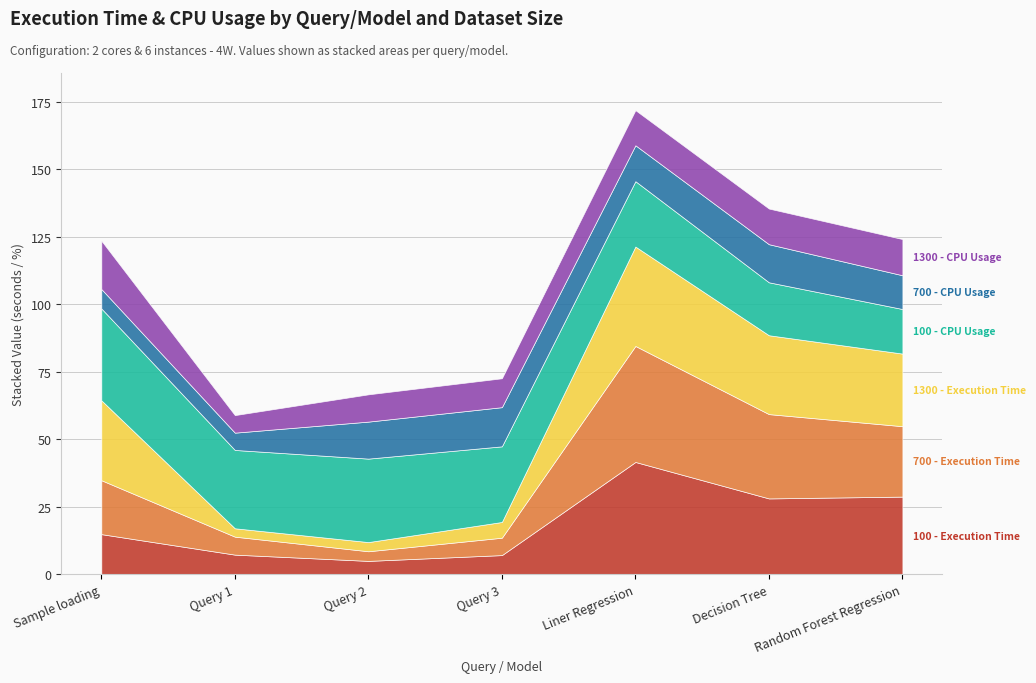

Reading left to right, transcribe all the data shown in this chart.

100 - Execution Time: Sample loading=14.9	Query 1=7.3	Query 2=5.0	Query 3=7.2	Liner Regression=41.6	Decision Tree=28.1	Random Forest Regression=28.8
700 - Execution Time: Sample loading=20.0	Query 1=6.7	Query 2=3.6	Query 3=6.4	Liner Regression=42.9	Decision Tree=31.2	Random Forest Regression=26.1
1300 - Execution Time: Sample loading=29.6	Query 1=3.1	Query 2=3.4	Query 3=5.8	Liner Regression=36.8	Decision Tree=29.2	Random Forest Regression=26.9
100 - CPU Usage: Sample loading=34.0	Query 1=29.0	Query 2=30.9	Query 3=28.0	Liner Regression=24.2	Decision Tree=19.6	Random Forest Regression=16.5
700 - CPU Usage: Sample loading=7.2	Query 1=6.4	Query 2=13.7	Query 3=14.5	Liner Regression=13.3	Decision Tree=14.1	Random Forest Regression=12.5
1300 - CPU Usage: Sample loading=17.9	Query 1=6.5	Query 2=10.1	Query 3=10.7	Liner Regression=13.0	Decision Tree=13.2	Random Forest Regression=13.4